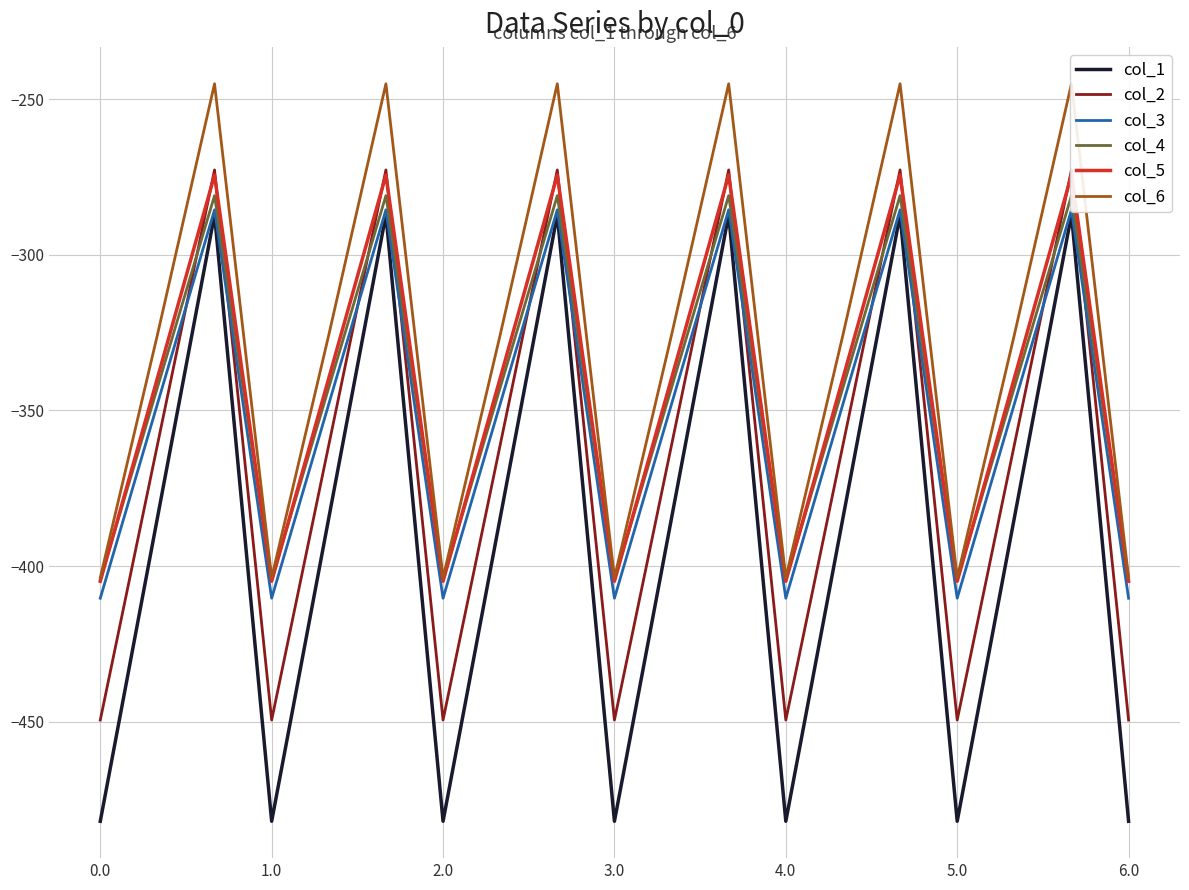

Reading left to right, what are all the values shown in this chart?

col_1: -482.0	-384.6	-287.1	-482.0	-384.6	-287.1	-482.0	-384.6	-287.1	-482.0	-384.6	-287.1	-482.0	-384.6	-287.1	-482.0	-384.6	-287.1	-482.0
col_2: -449.5	-361.1	-272.7	-449.5	-361.1	-272.7	-449.5	-361.1	-272.7	-449.5	-361.1	-272.7	-449.5	-361.1	-272.7	-449.5	-361.1	-272.7	-449.5
col_3: -410.3	-347.9	-285.5	-410.3	-347.9	-285.5	-410.3	-347.9	-285.5	-410.3	-347.9	-285.5	-410.3	-347.9	-285.5	-410.3	-347.9	-285.5	-410.3
col_4: -404.4	-342.7	-281.0	-404.4	-342.7	-281.0	-404.4	-342.7	-281.0	-404.4	-342.7	-281.0	-404.4	-342.7	-281.0	-404.4	-342.7	-281.0	-404.4
col_5: -404.9	-339.6	-274.4	-404.9	-339.6	-274.4	-404.9	-339.6	-274.4	-404.9	-339.6	-274.4	-404.9	-339.6	-274.4	-404.9	-339.6	-274.4	-404.9
col_6: -403.8	-325.7	-245.0	-403.8	-325.7	-245.0	-403.8	-325.7	-245.0	-403.8	-325.7	-245.0	-403.8	-325.7	-245.0	-403.8	-325.7	-245.0	-403.8